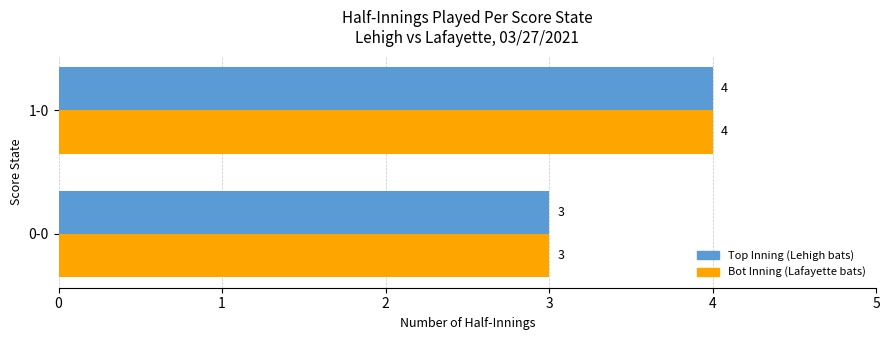

At which category is the sum across all series the highest?

1-0